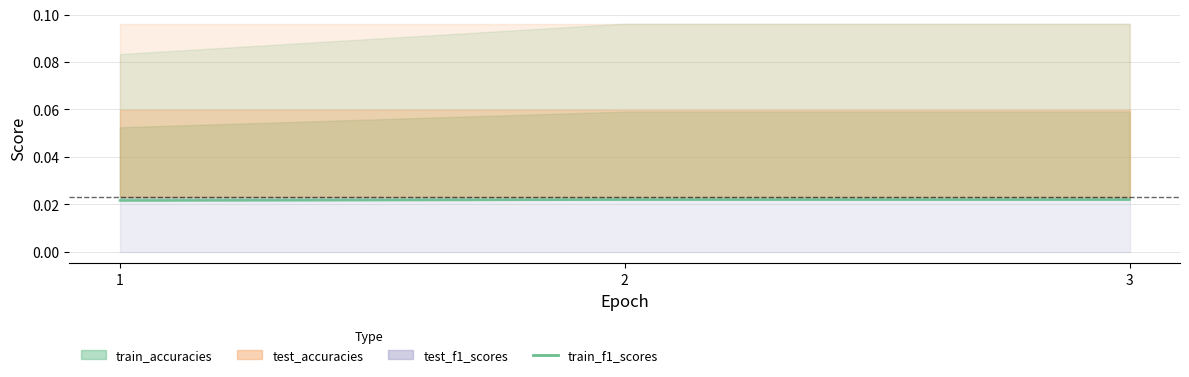

Rank the categories by value from lowest to highest.

1, 2, 3